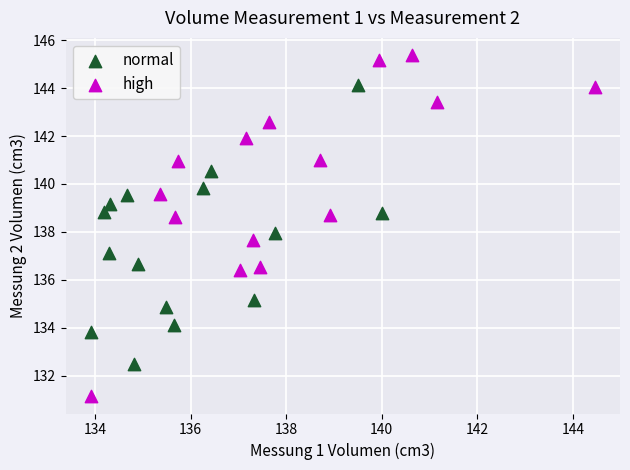

Which series contains the lowest Y value?

high